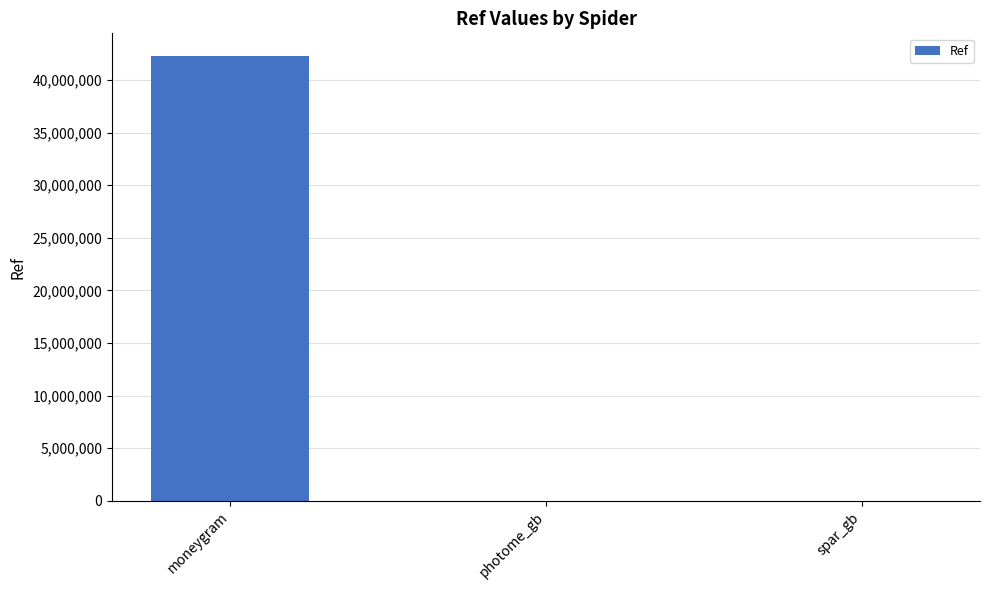

Is it true that the value at moneygram is 20814422?

False